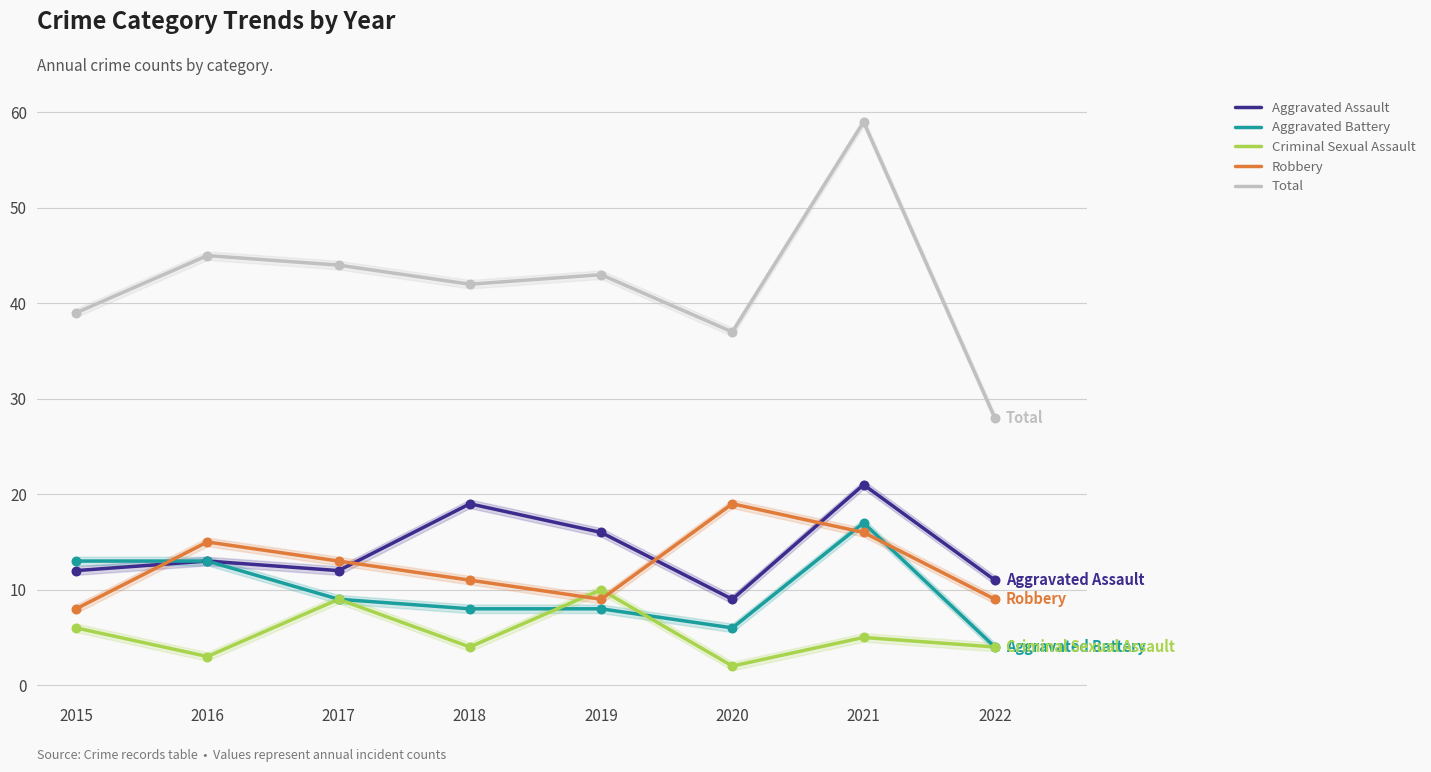

At how many categories does at least one series exceed 11?

8